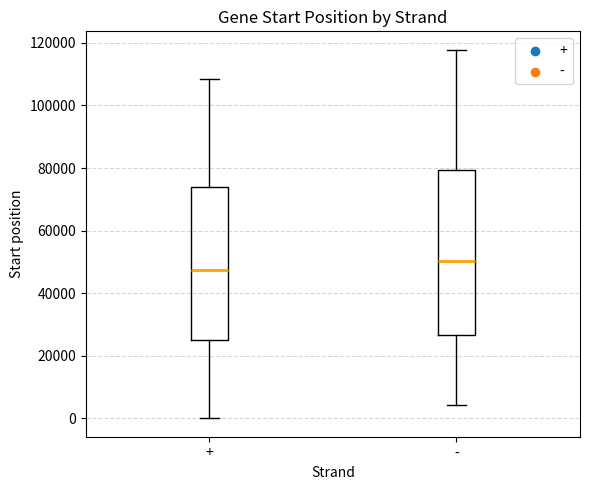

Reading left to right, transcribe this box plot: for each box, give where its median line is, the range the box spans, and where its two whiskers end, as read against the y-axis. The values are not printed on the chart, so give them approximately, as read against the axis.

+: median 48000, box 24000 to 74000, whiskers 0 to 108000
-: median 50000, box 26000 to 80000, whiskers 4000 to 118000